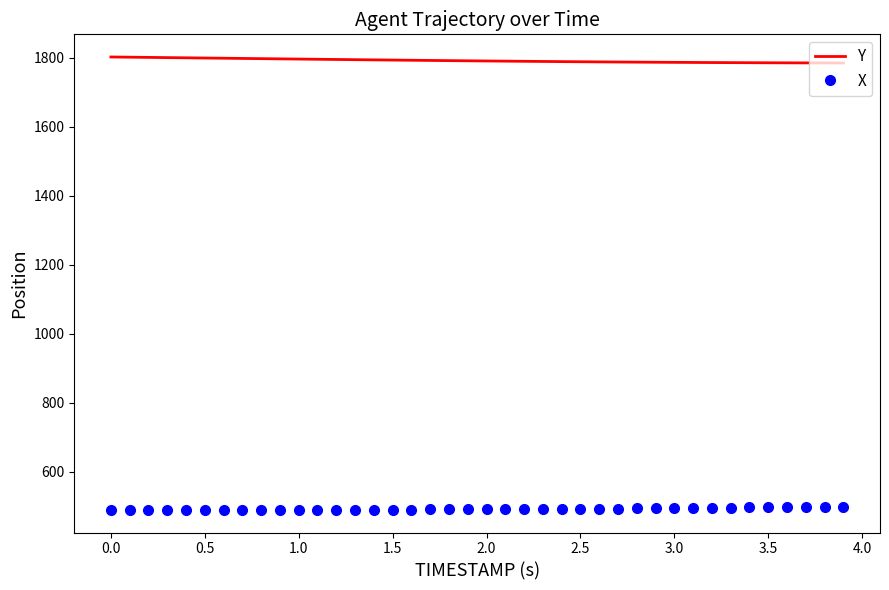

True or false: X and Y intersect in this chart.

False